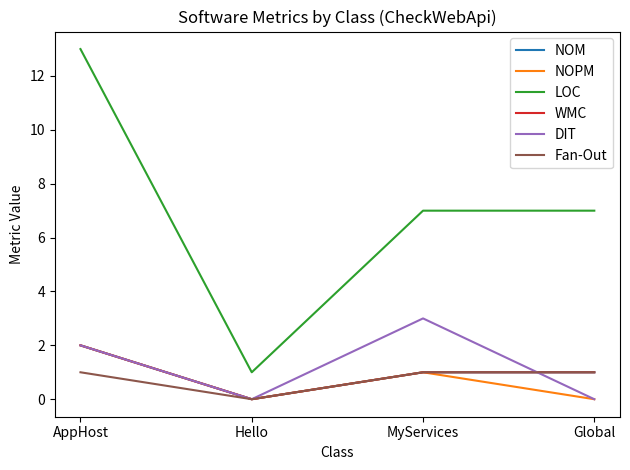

The DIT series shows 4 at MyServices. True or false?

False